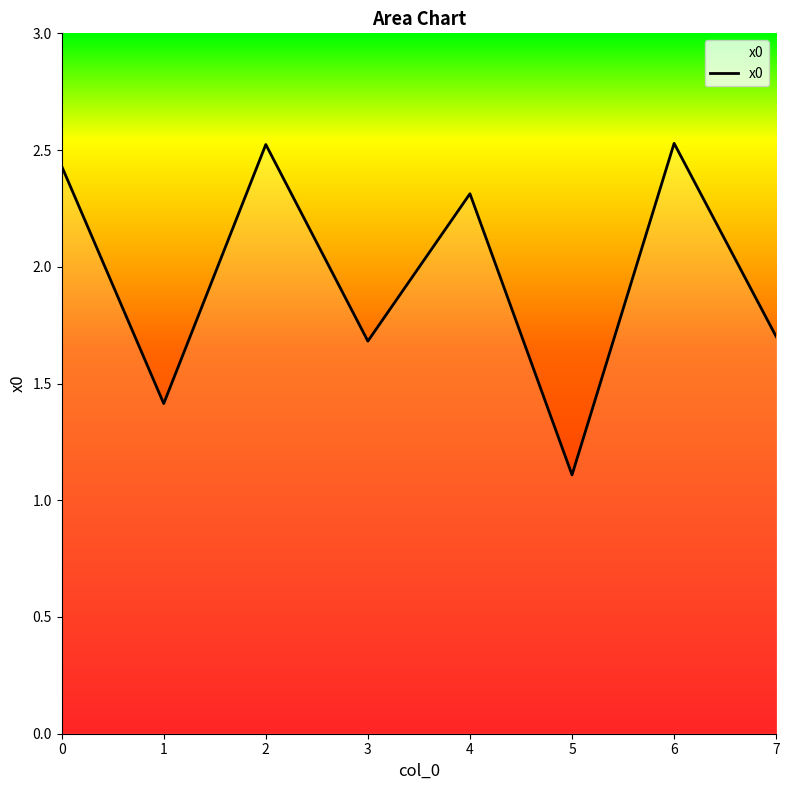

At which category does the data reach its first local peak?

2